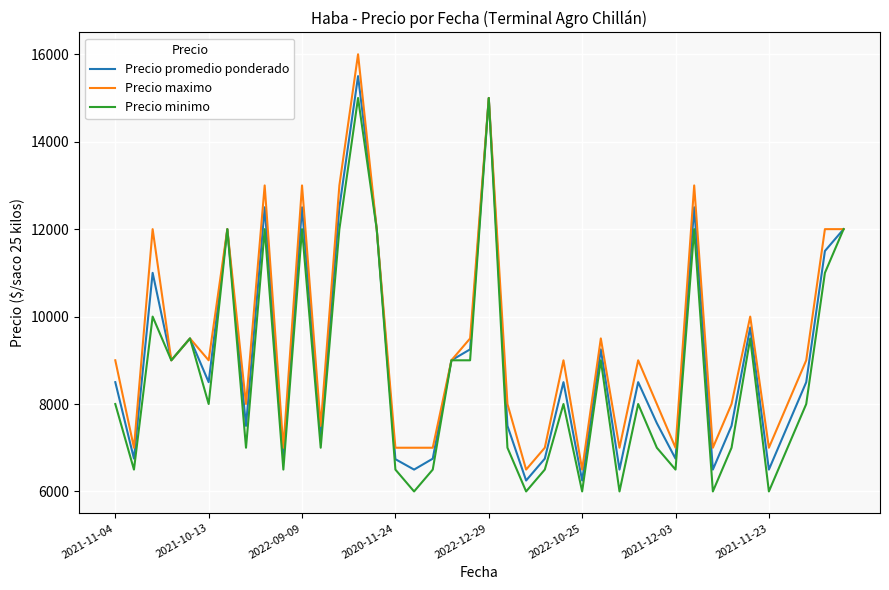

What is the smallest value displayed?

6000